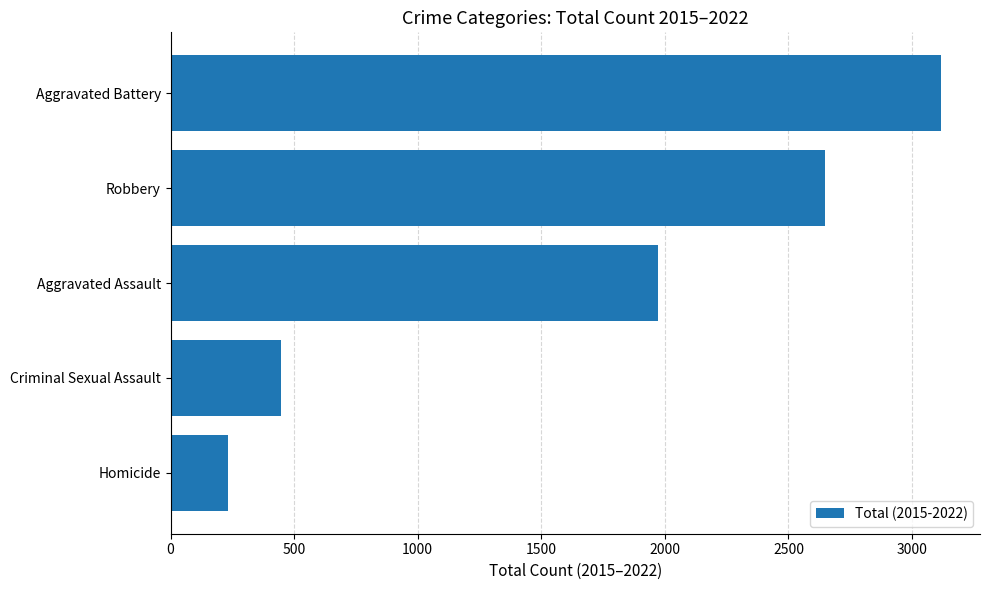

Where is the data nearest to the value 1676?

Aggravated Assault